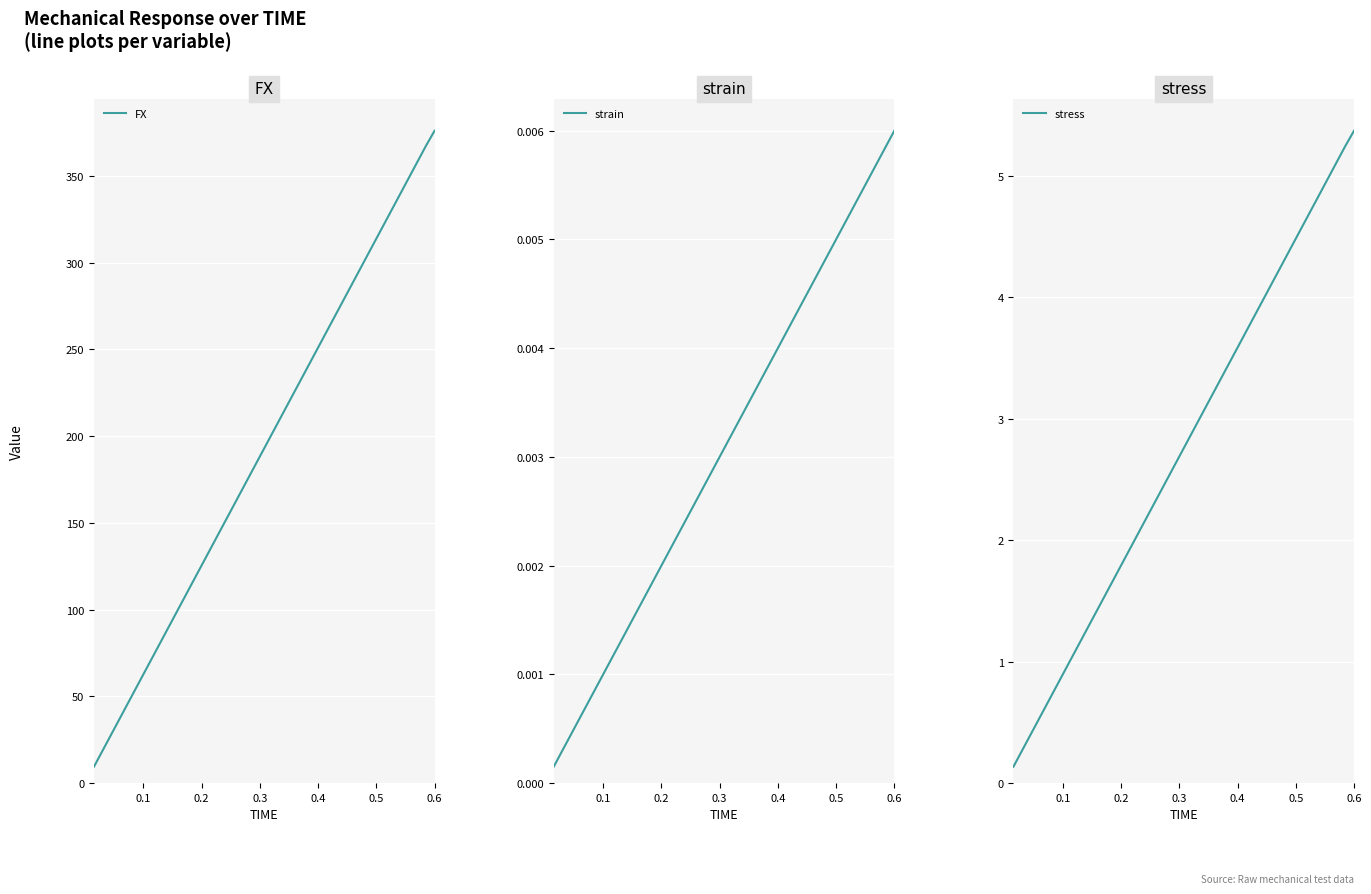

Which category has the highest value in the strain series?

0.6